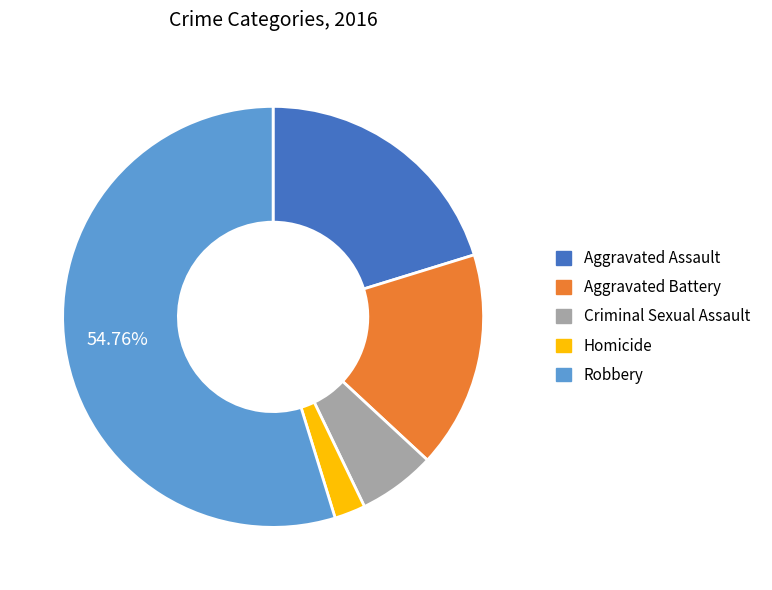

Combined, do Robbery and Aggravated Battery account for over 50%?

Yes